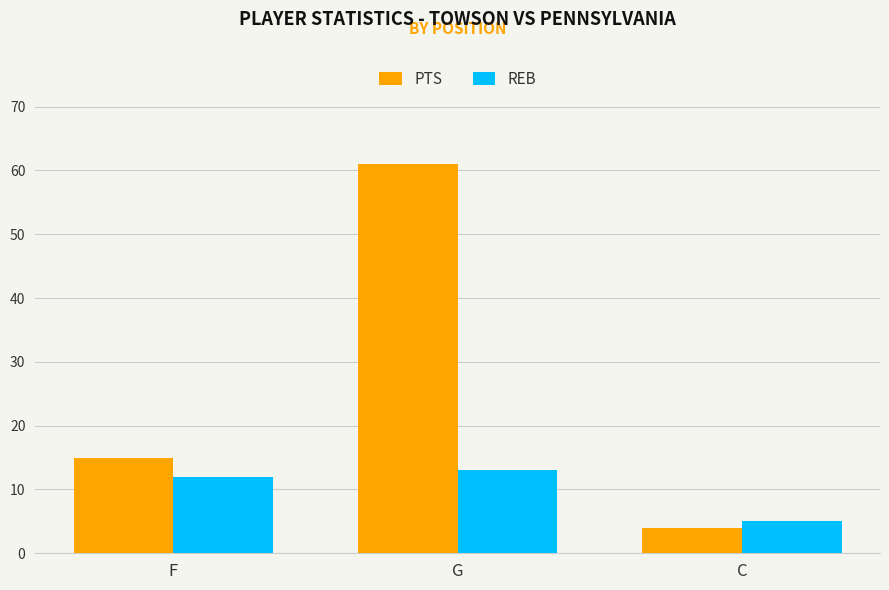

What is the difference between the REB values at G and C?

8